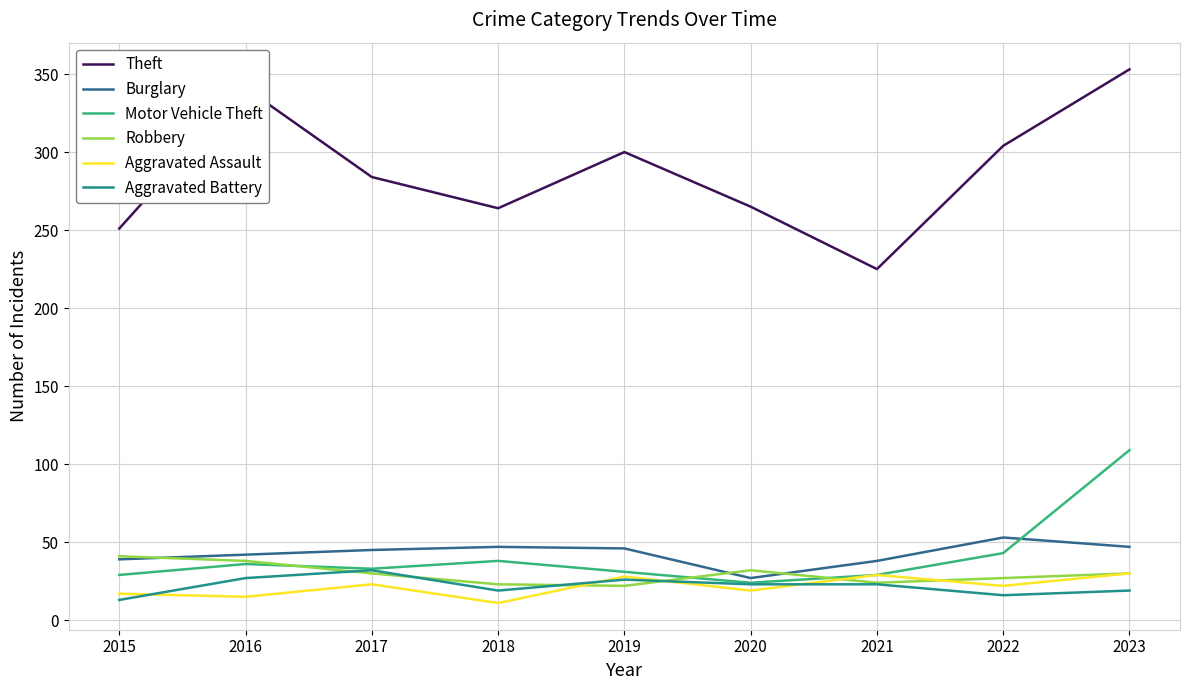

The value of Robbery at 2015 is 41. True or false?

True